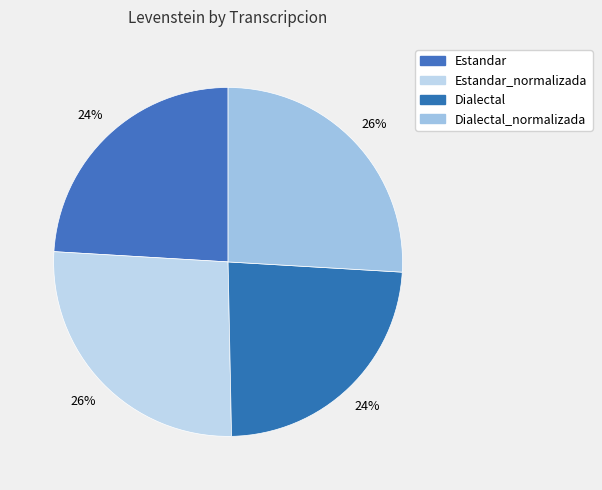

Which category has the smallest portion of the pie?

Dialectal